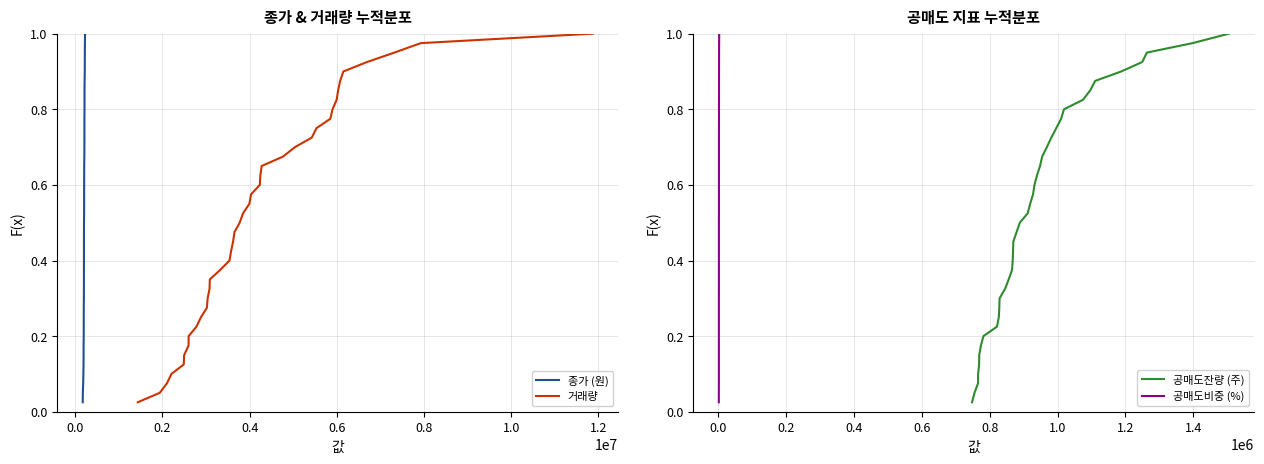

Reading right to left, transcribe all the data shown in this chart.

종가 (원): 1.0	1.0	0.9	0.9	0.9	0.9	0.8	0.8	0.8	0.8	0.8	0.7	0.7	0.7	0.7	0.6	0.6	0.6	0.6	0.5	0.5	0.5	0.5	0.4	0.4	0.4	0.3	0.3	0.3	0.3	0.2	0.2	0.2	0.2	0.1	0.1	0.1	0.1	0.1	0.0
거래량: 1.0	1.0	0.9	0.9	0.9	0.9	0.8	0.8	0.8	0.8	0.8	0.7	0.7	0.7	0.7	0.6	0.6	0.6	0.6	0.5	0.5	0.5	0.5	0.4	0.4	0.4	0.3	0.3	0.3	0.3	0.2	0.2	0.2	0.2	0.1	0.1	0.1	0.1	0.1	0.0
공매도잔량 (주): 1.0	1.0	0.9	0.9	0.9	0.9	0.8	0.8	0.8	0.8	0.8	0.7	0.7	0.7	0.7	0.6	0.6	0.6	0.6	0.5	0.5	0.5	0.5	0.4	0.4	0.4	0.3	0.3	0.3	0.3	0.2	0.2	0.2	0.2	0.1	0.1	0.1	0.1	0.1	0.0
공매도비중 (%): 1.0	1.0	0.9	0.9	0.9	0.9	0.8	0.8	0.8	0.8	0.8	0.7	0.7	0.7	0.7	0.6	0.6	0.6	0.6	0.5	0.5	0.5	0.5	0.4	0.4	0.4	0.3	0.3	0.3	0.3	0.2	0.2	0.2	0.2	0.1	0.1	0.1	0.1	0.1	0.0